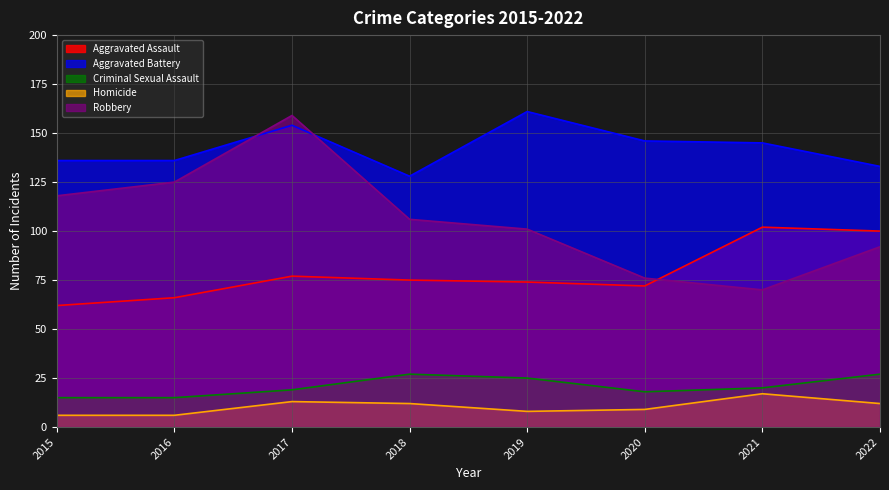

What is the difference between the highest and lowest values at 2022?

121